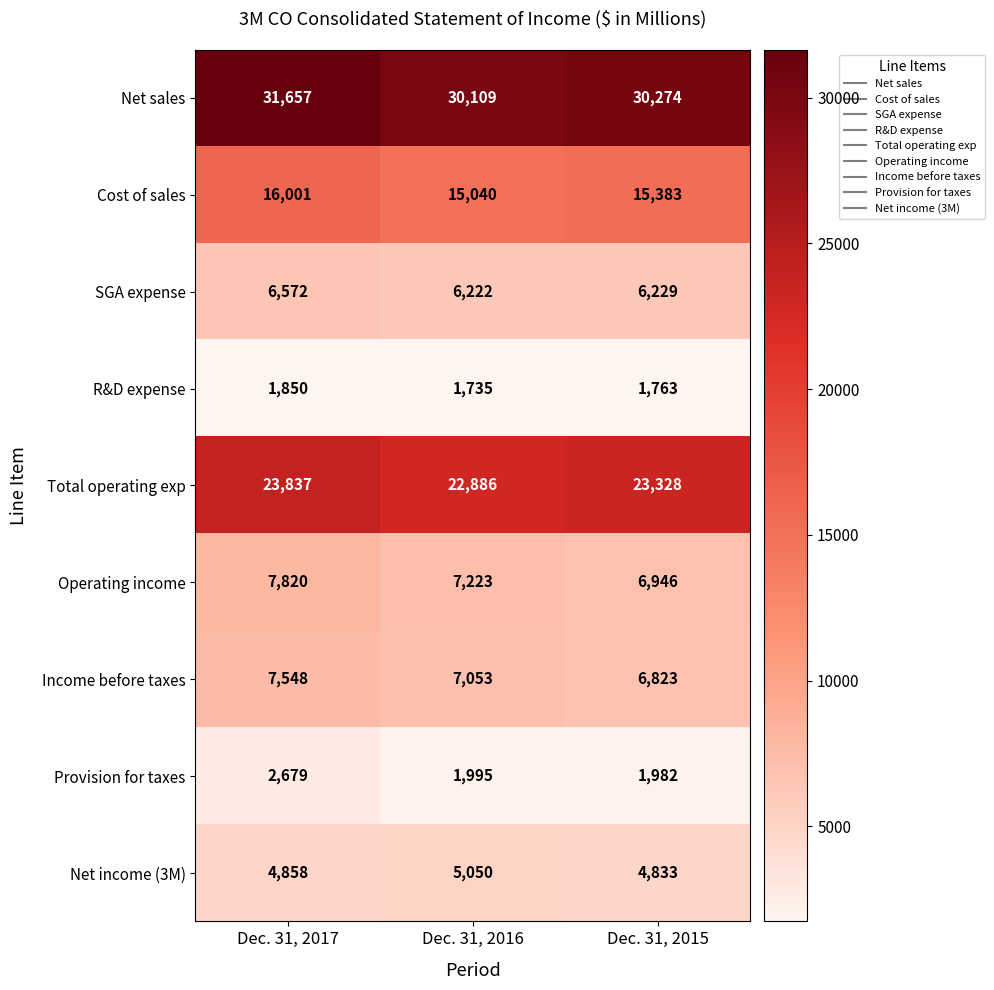

Reading left to right, list all the values displayed in this chart.

Net sales: 31657	30109	30274
Cost of sales: 16001	15040	15383
SGA expense: 6572	6222	6229
R&D expense: 1850	1735	1763
Total operating exp: 23837	22886	23328
Operating income: 7820	7223	6946
Income before taxes: 7548	7053	6823
Provision for taxes: 2679	1995	1982
Net income (3M): 4858	5050	4833